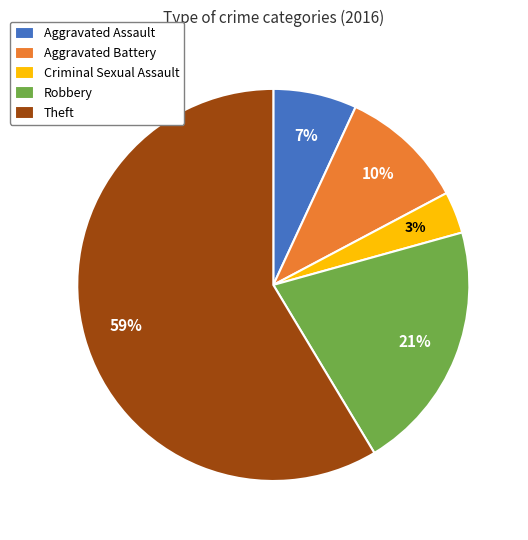

Which slice represents more than half of the pie?

Theft